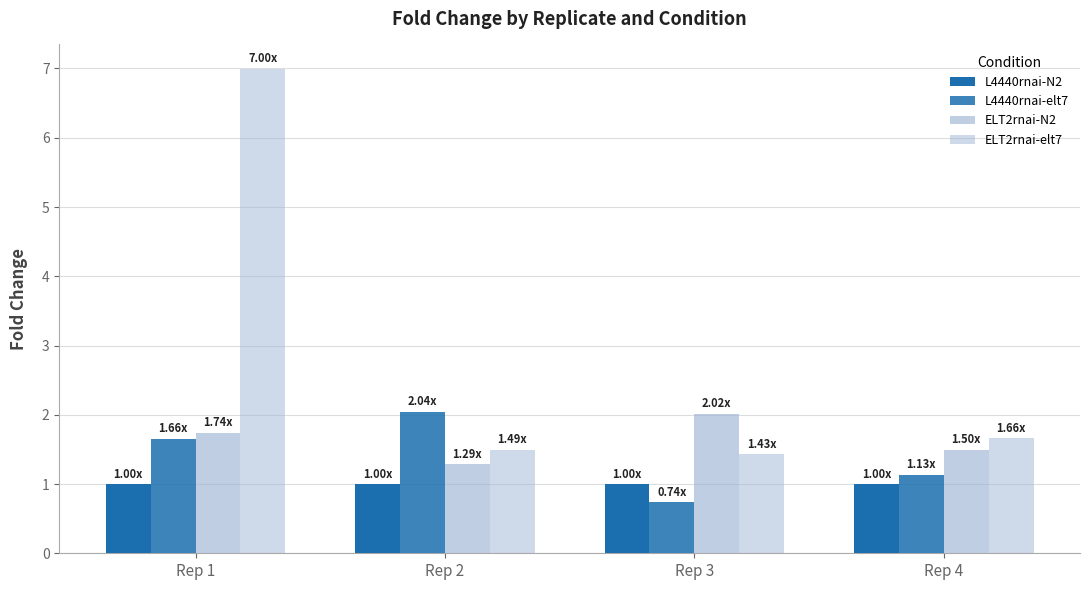

Which series changed the most between Rep 3 and Rep 4?

ELT2rnai-N2